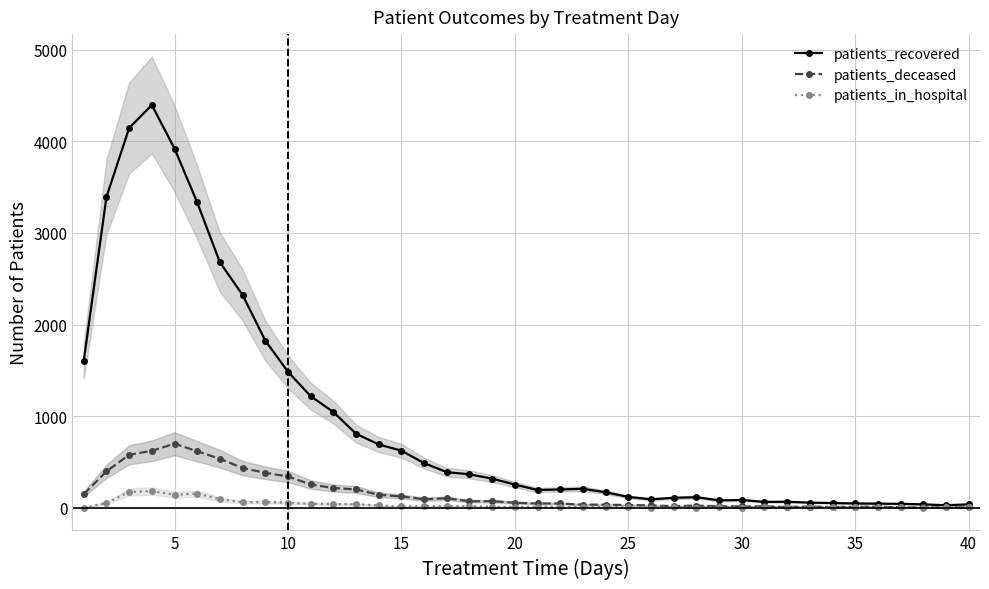

Reading right to left, transcribe all the data shown in this chart.

patients_recovered: 38	29	38	44	46	48	53	57	67	65	86	82	116	110	93	120	170	208	201	195	254	319	366	390	488	624	692	809	1046	1219	1485	1826	2323	2680	3333	3921	4396	4145	3392	1605
patients_deceased: 5	5	5	5	13	12	9	14	10	16	15	18	25	18	27	31	35	35	48	48	56	73	72	105	94	125	143	201	217	255	343	382	435	535	618	700	623	579	398	150
patients_in_hospital: 10	6	3	8	6	7	8	6	8	7	4	6	4	6	2	5	11	9	11	13	9	13	19	19	19	17	26	40	42	45	54	64	61	95	156	143	183	173	54	0